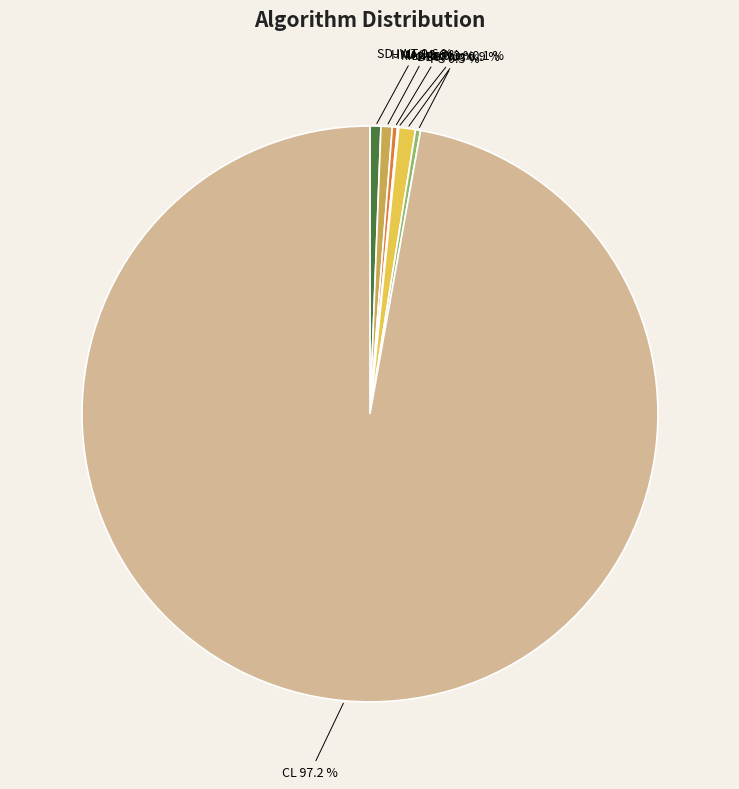

Does BBSPlus represent more than half of the total?

No